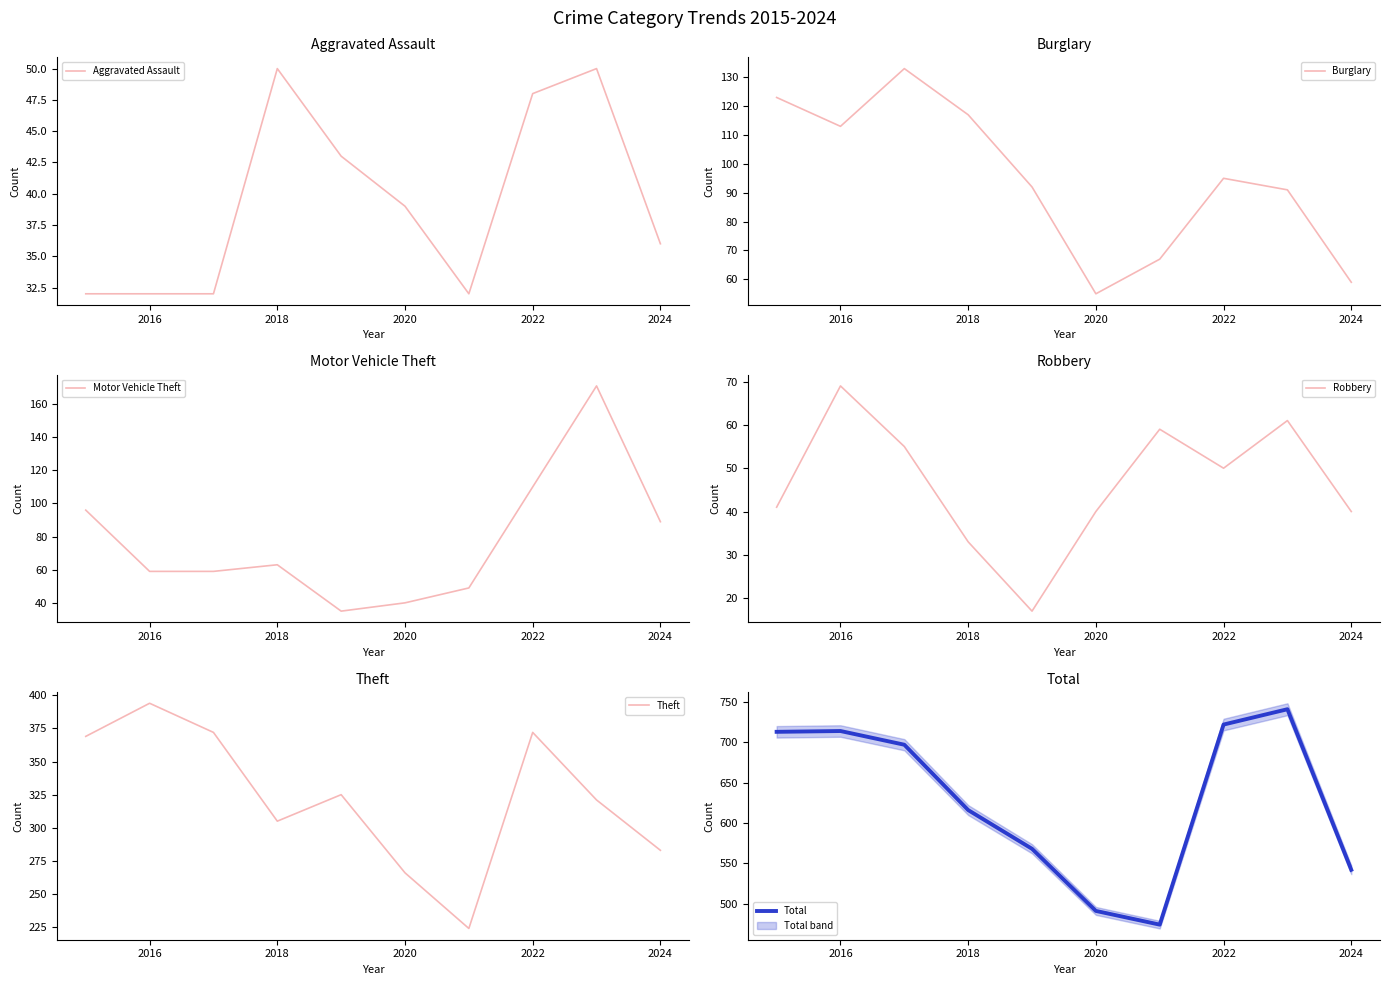

How many lines are shown in the chart?

6